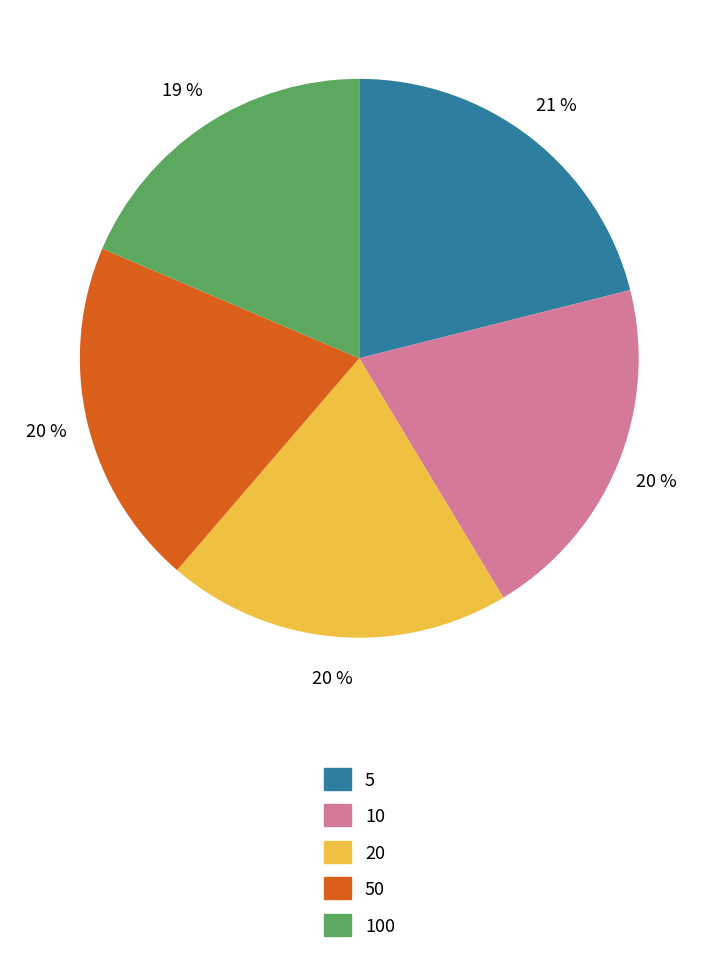

What is the largest slice in the pie chart?

5